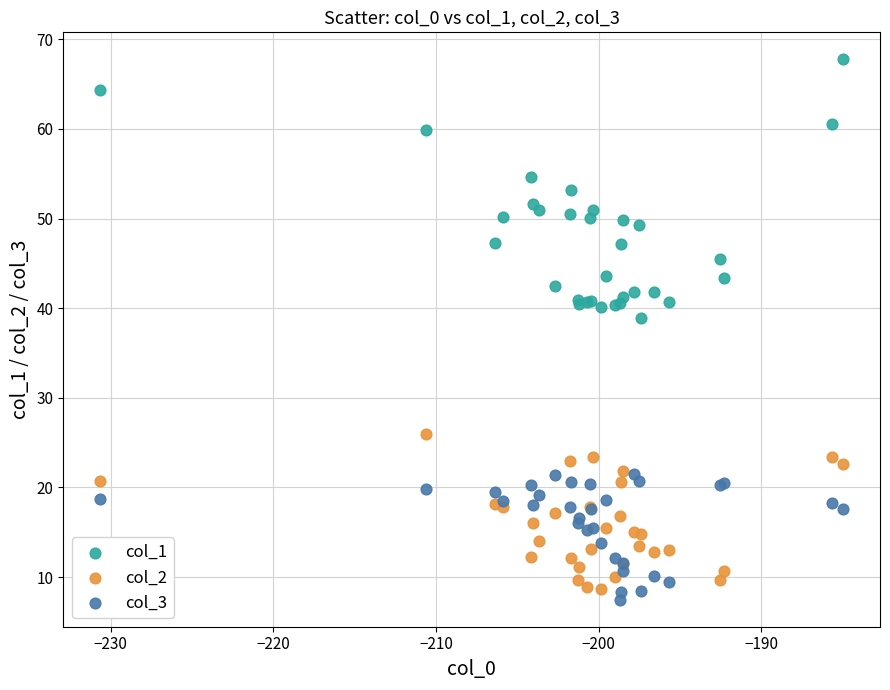

What are all the series names shown in the legend?

col_1, col_2, col_3